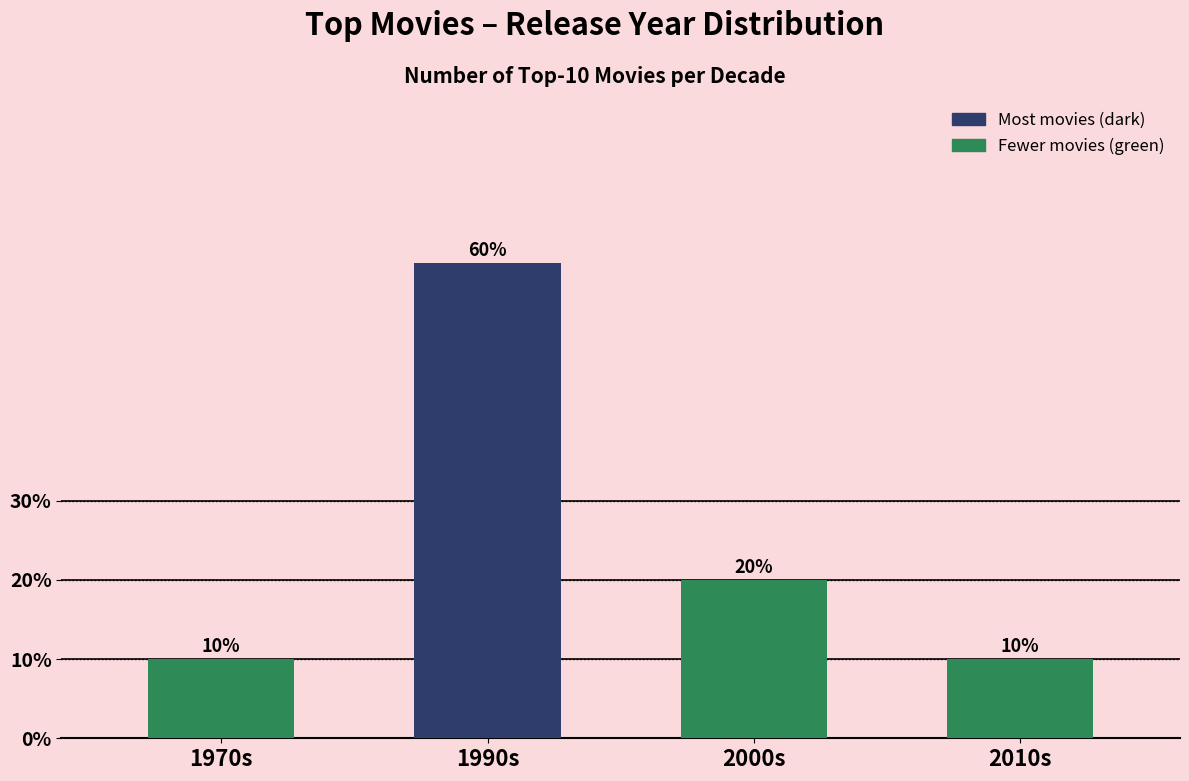

Between 2000s and 2010s, which is larger?

2000s